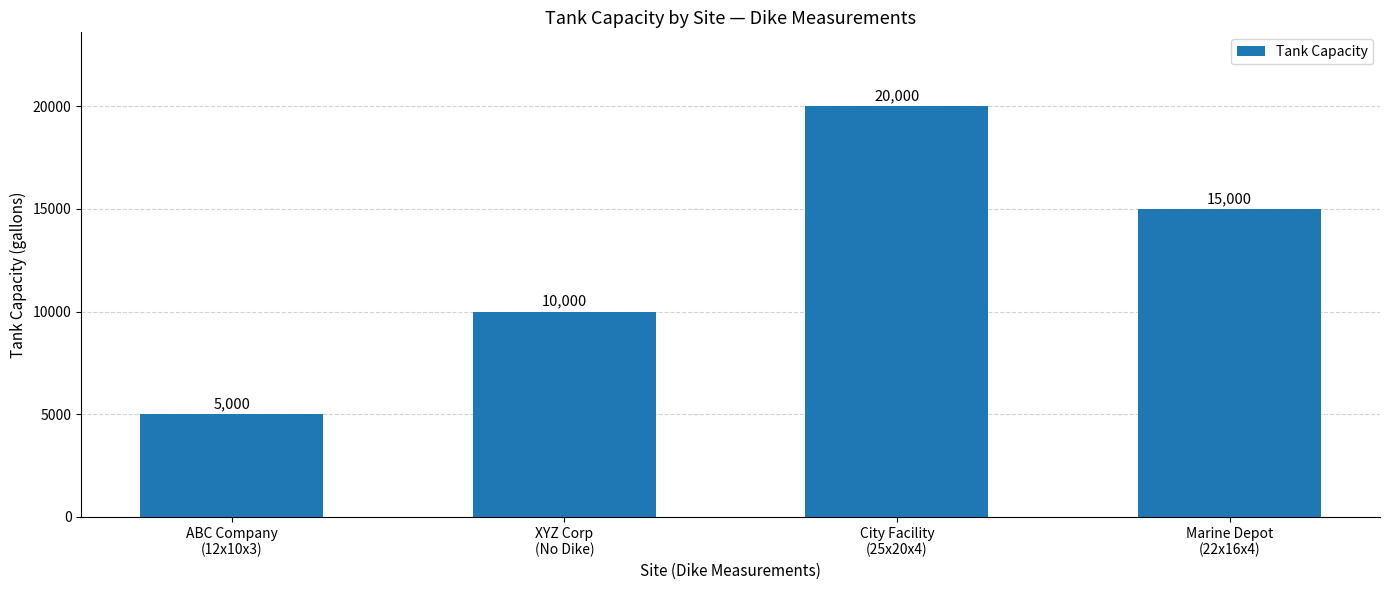

What is the maximum value shown in the chart?

20000